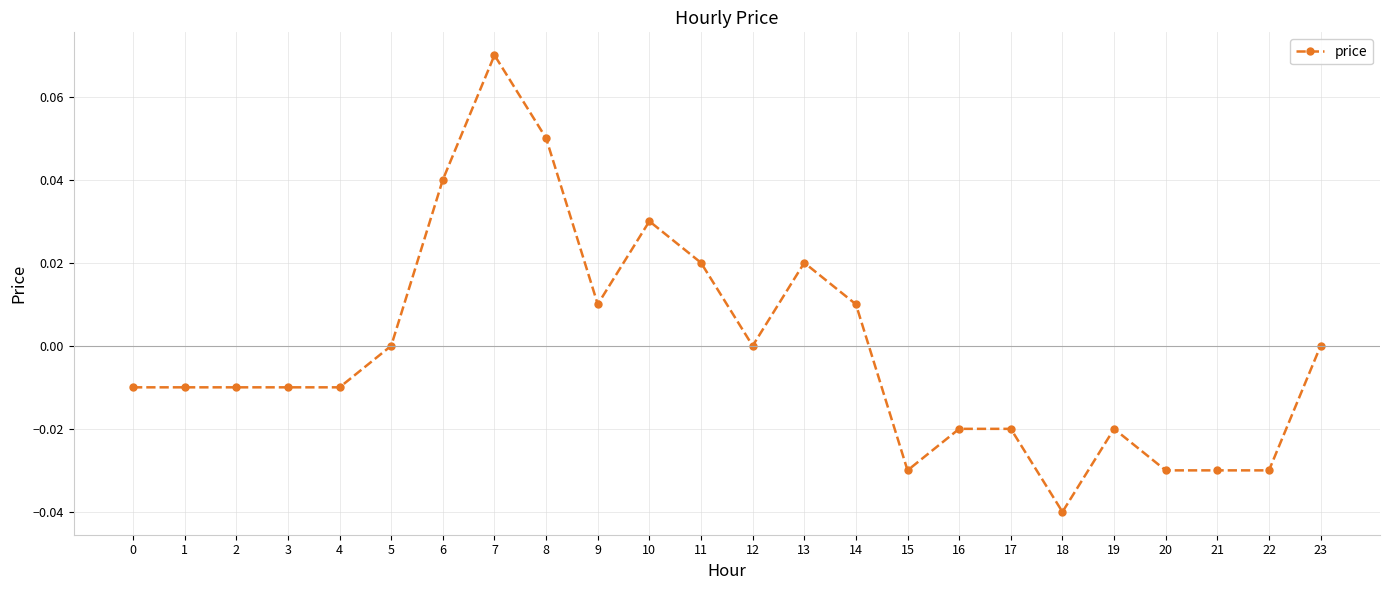

Which has a higher value, 9 or 18?

9